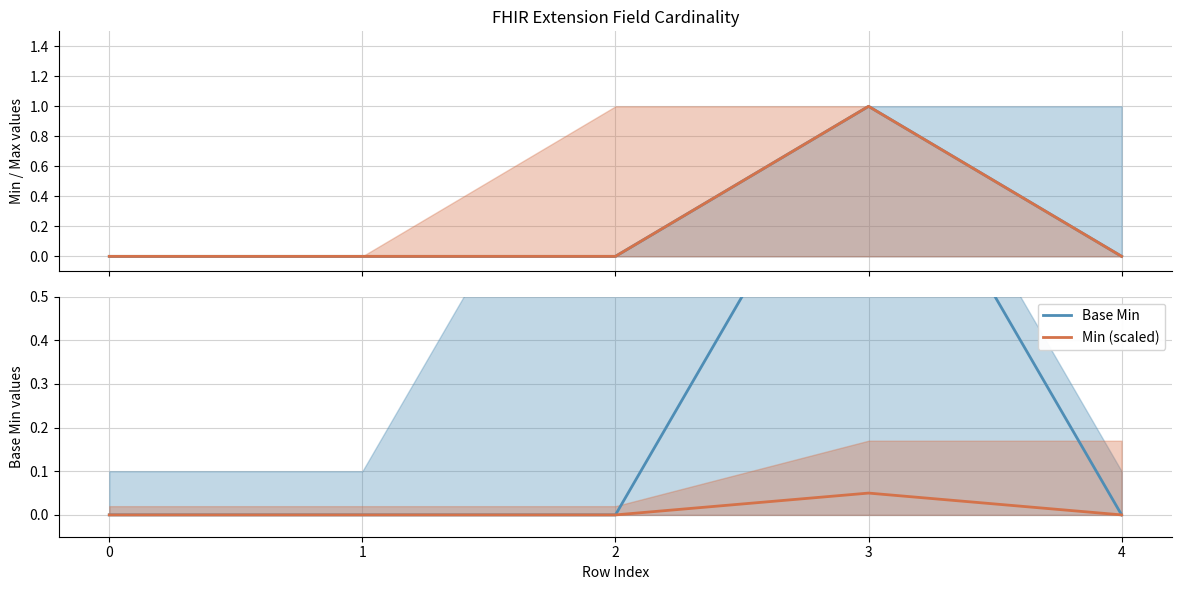

Is it true that Min (scaled) equals 0.0 at 0?

True